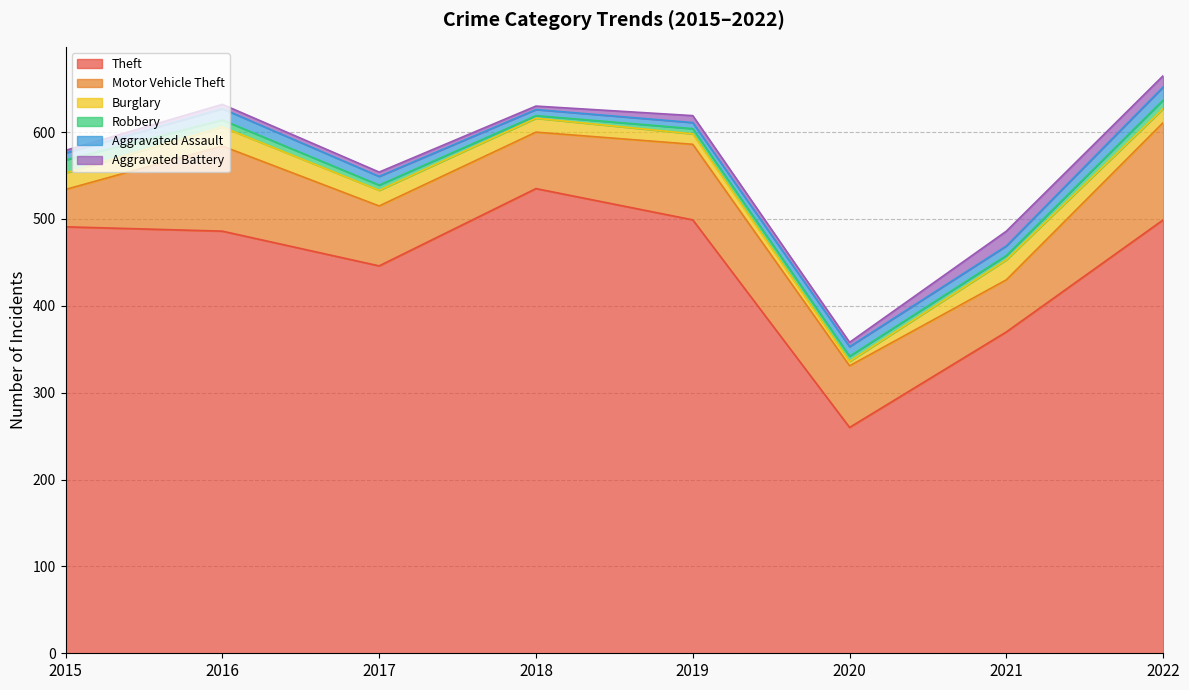

True or false: Theft and Robbery cross at least once.

False